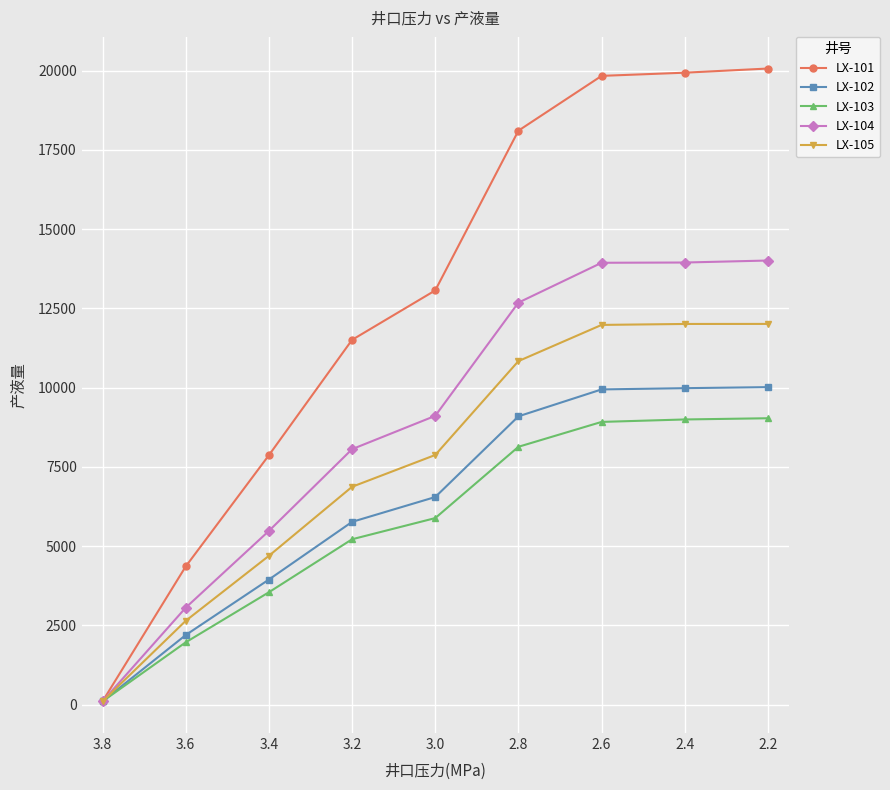

Reading right to left, what are all the values shown in this chart?

LX-101: 20065.7	19934.3	19834.3	18105.7	13065.7	11505.7	7865.7	4355.7	100.0
LX-102: 10014.2	9981.3	9942.0	9093.4	6547.0	5763.3	3943.3	2192.0	100.0
LX-103: 9032.6	8994.3	8917.2	8132.2	5882.6	5214.8	3542.6	1963.1	100.0
LX-104: 14008.6	13945.6	13937.6	12680.8	9108.6	8057.1	5477.3	3055.8	100.0
LX-105: 12008.6	12007.3	11977.2	10835.6	7873.5	6870.3	4691.6	2641.3	100.0